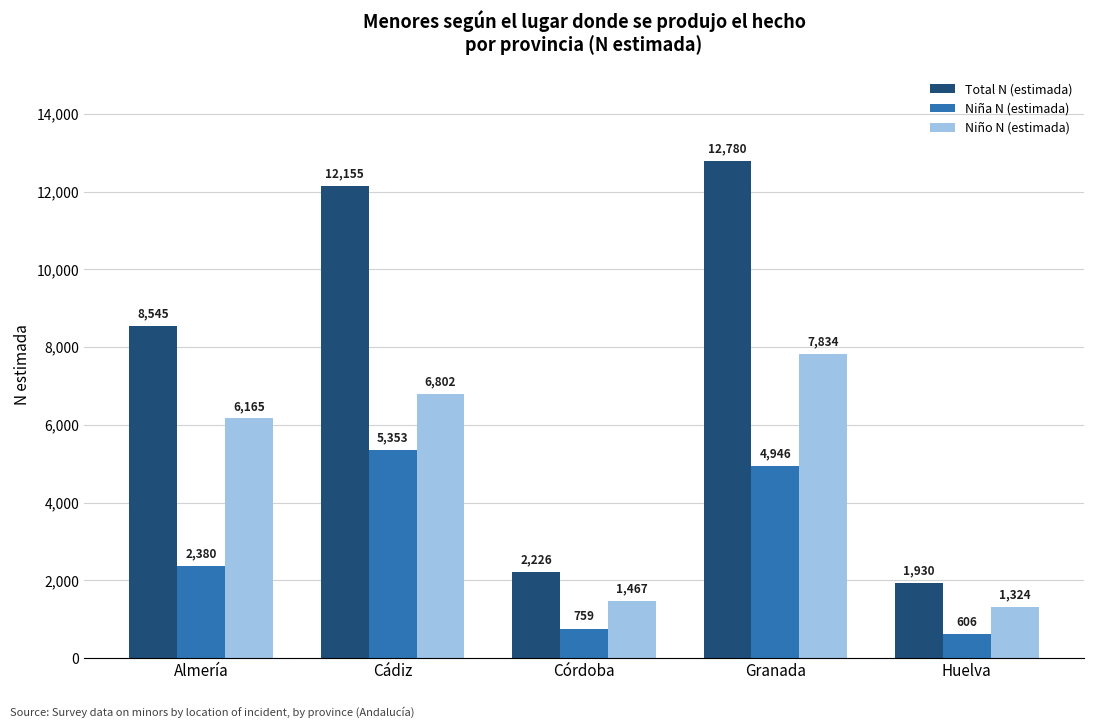

What is the value of the Niña N (estimada) bar at the 1st from the left?

2380